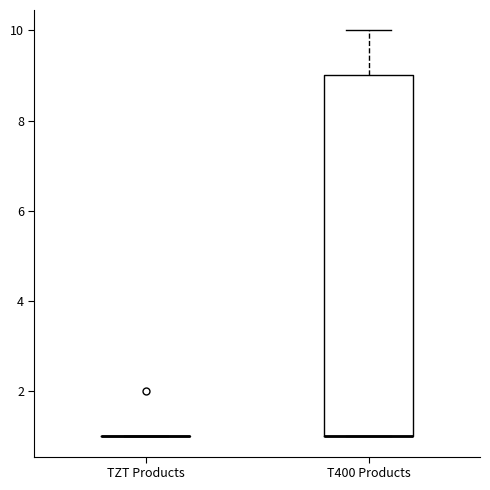

Which box is the tallest, from its lower edge to its upper edge?

T400 Products